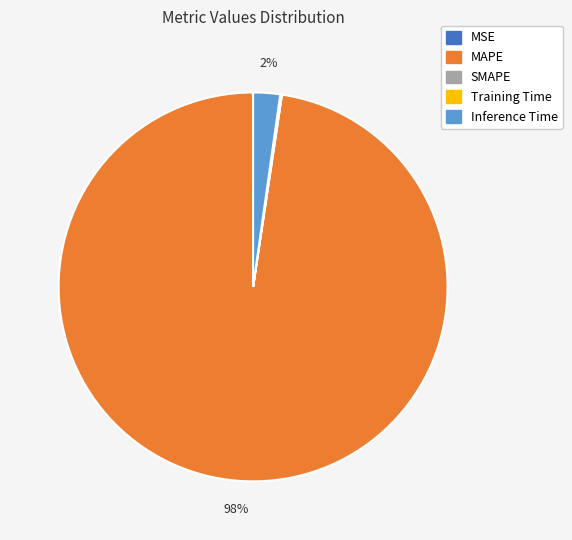

What is the majority slice?

MAPE